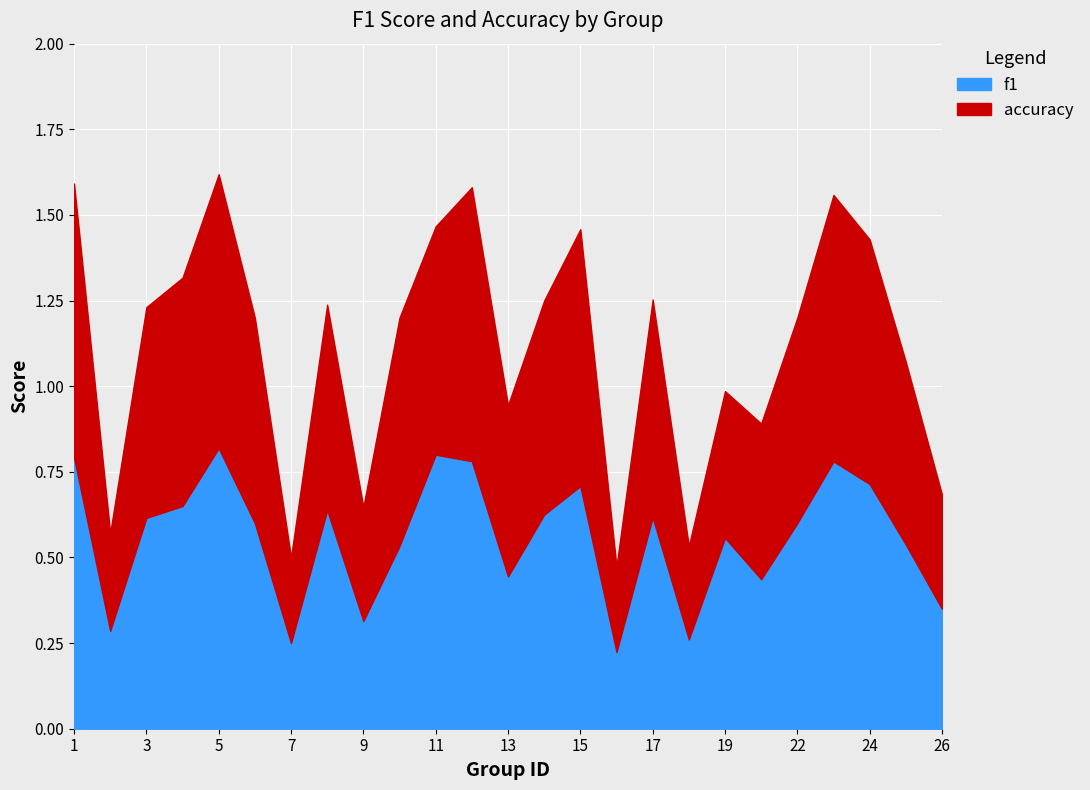

What is the sum of all accuracy values?

14.0